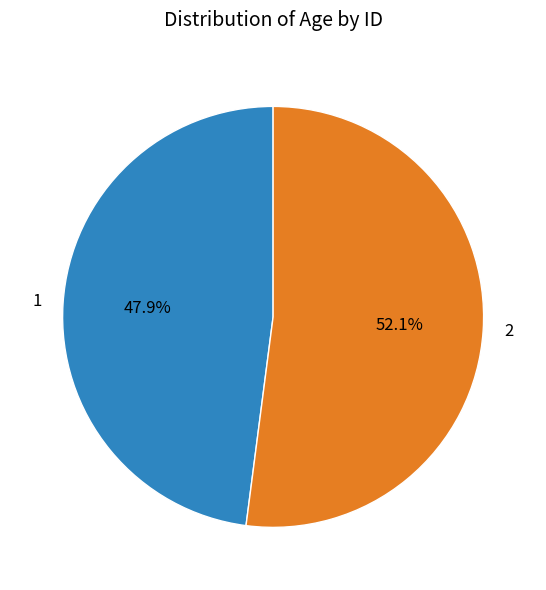

To the nearest percent, what percentage of the pie is 2?

52%